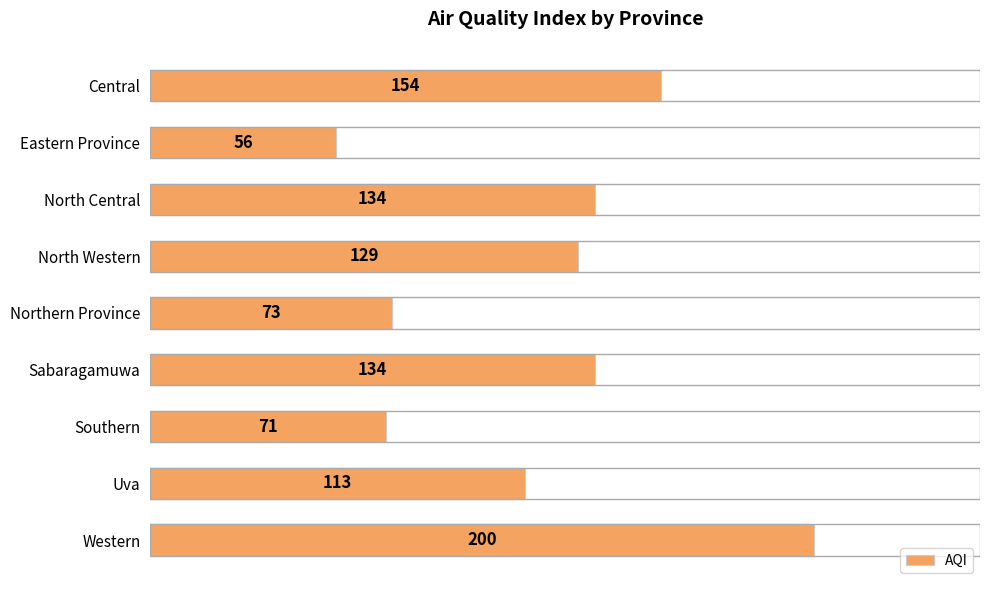

What is the sum of the values at Southern and Sabaragamuwa?

205